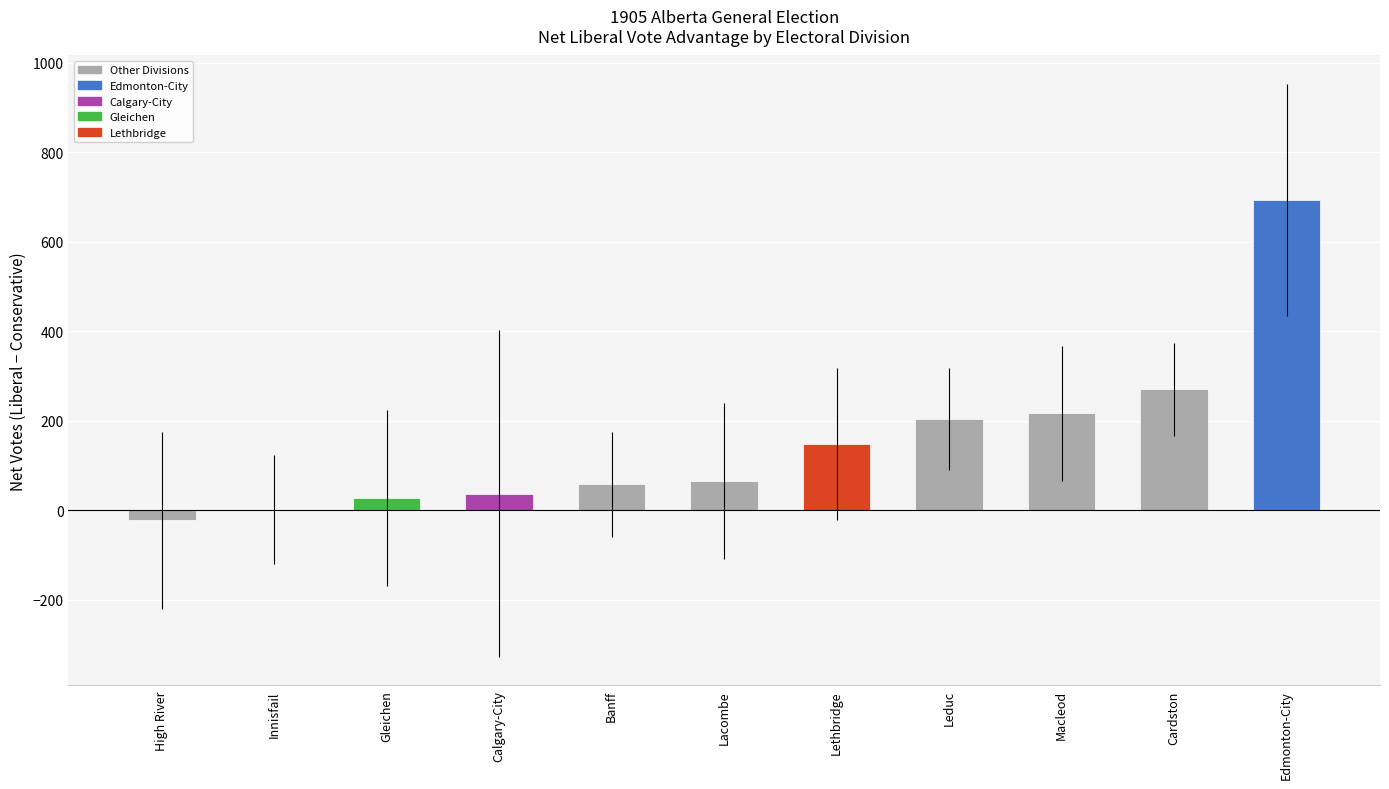

Between Gleichen and Leduc, which is larger?

Leduc